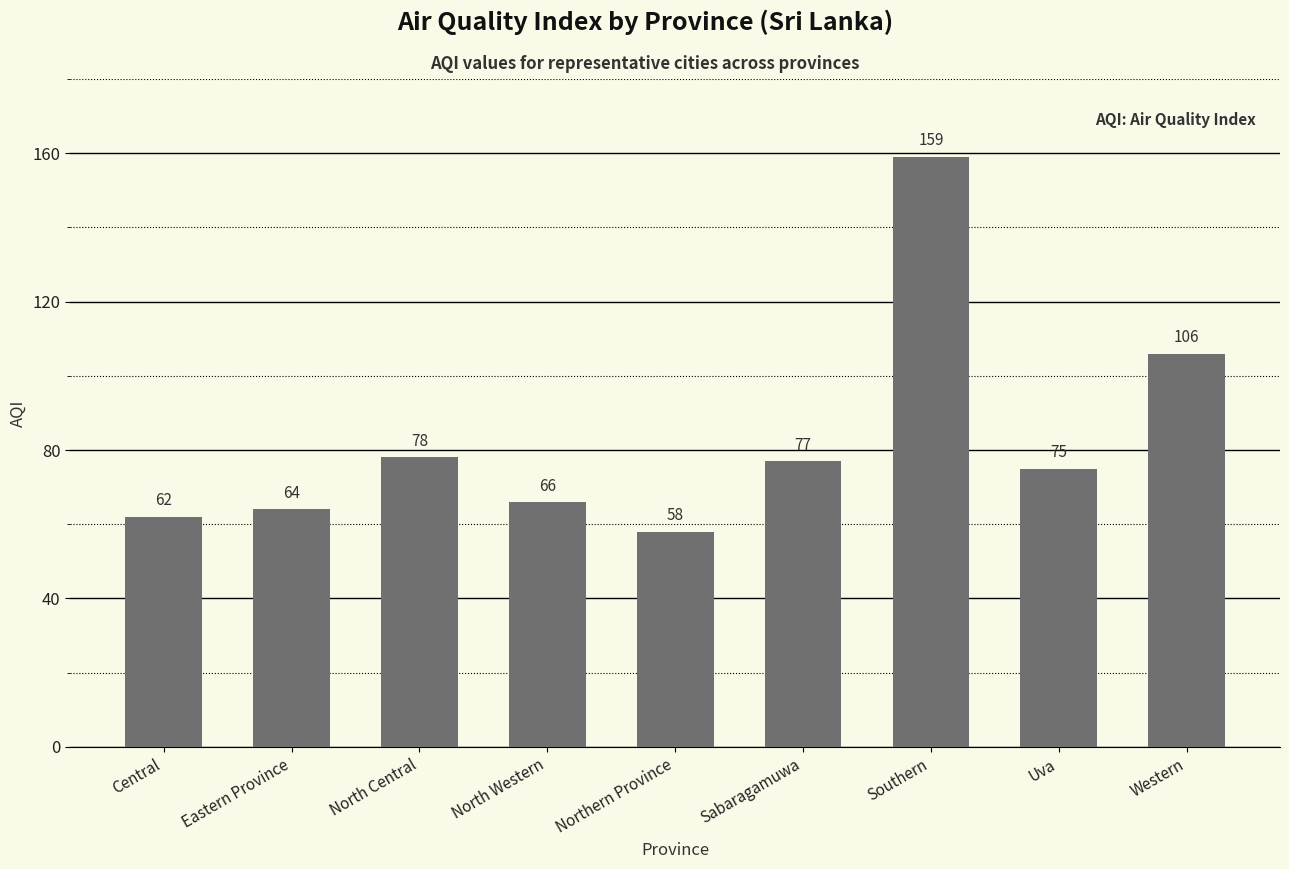

Are the bars horizontal?

No